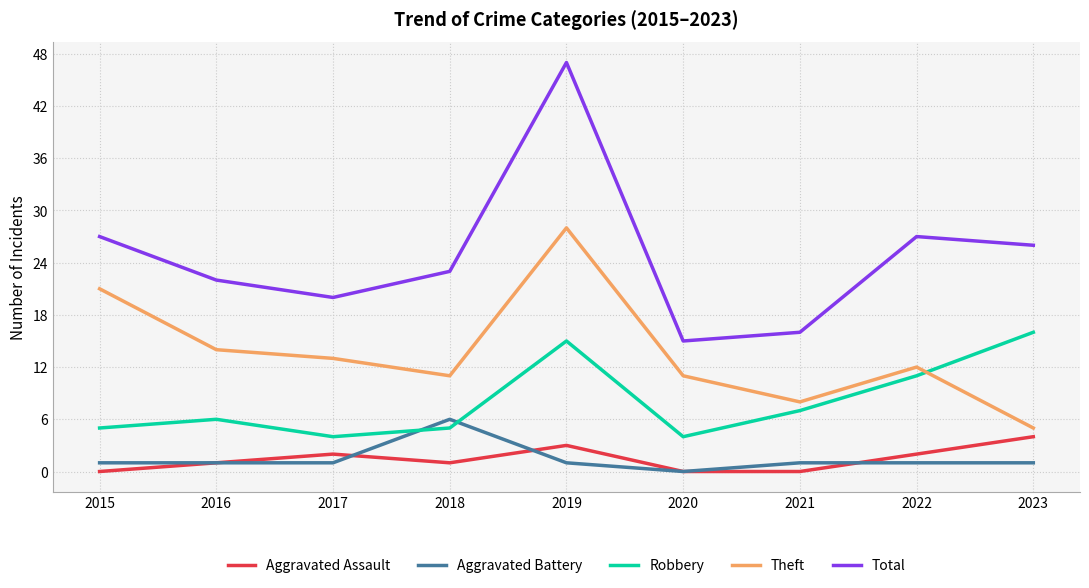

Is it true that Total equals 36 at 2016?

False